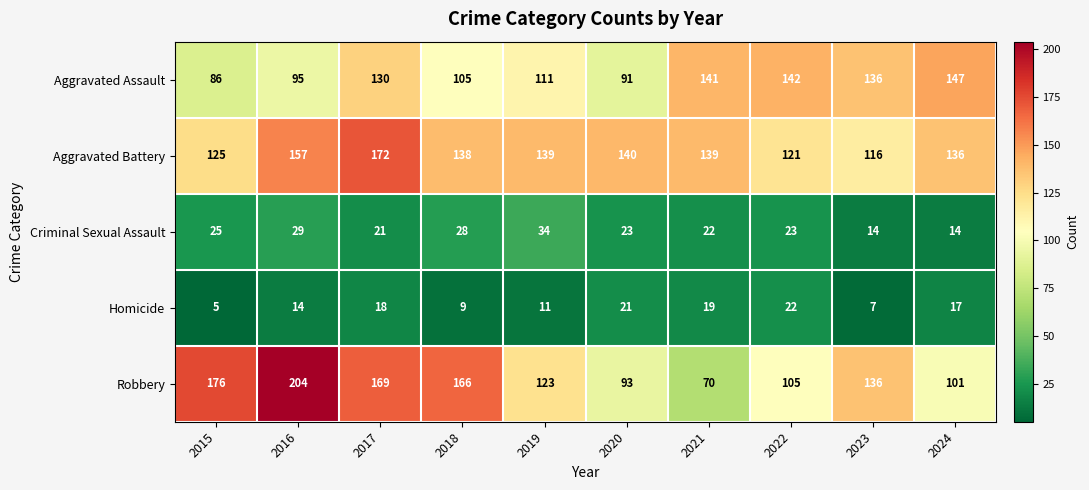

How many distinct data groups are displayed?

5